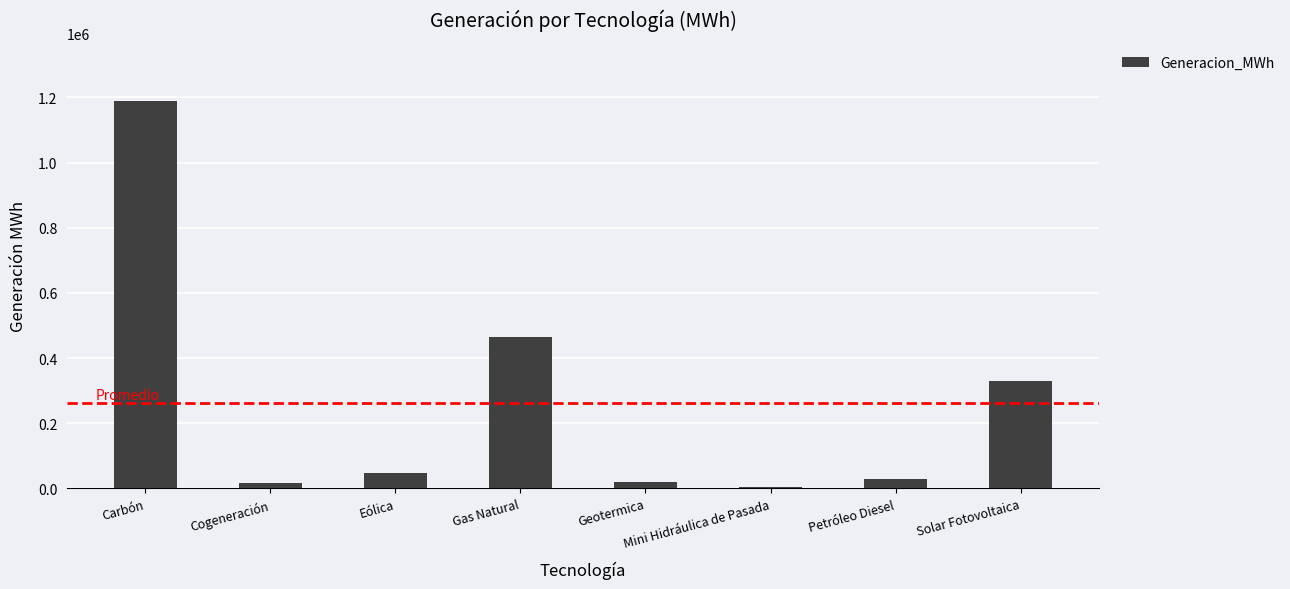

What is the difference between the maximum and minimum values?

1182817.9